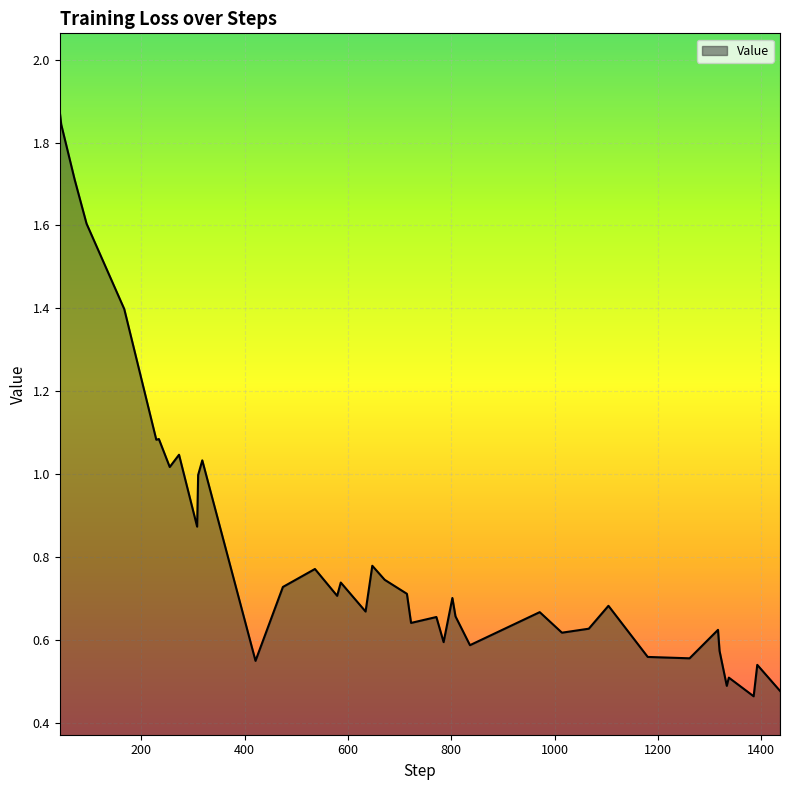

What is the difference between the maximum and minimum values?

1.4